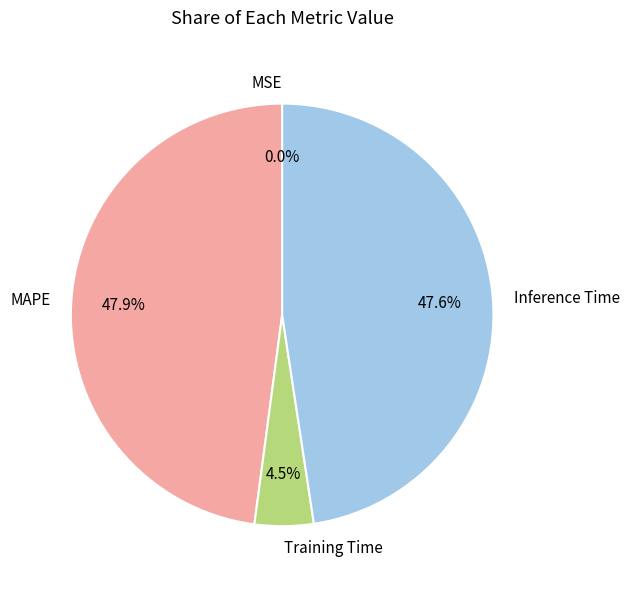

Does any single category account for the majority?

No